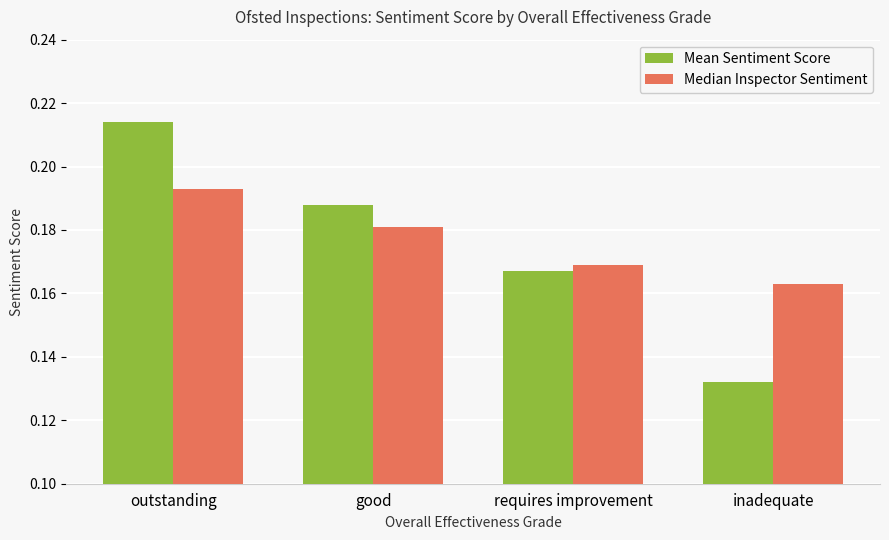

Rank the categories by Median Inspector Sentiment value from highest to lowest.

outstanding, good, requires improvement, inadequate